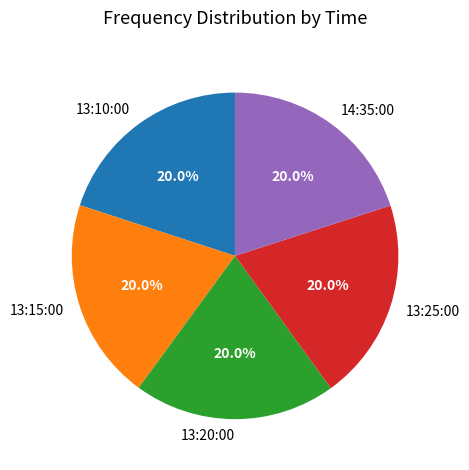

What is the ratio of the value at 13:15:00 to the value at 13:25:00?

1.0